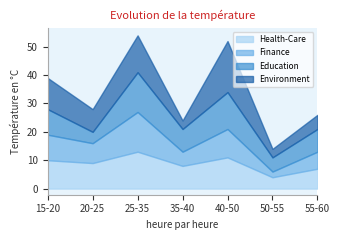

Reading right to left, list all the values displayed in this chart.

Health-Care: 55-60=7	50-55=4	40-50=11	35-40=8	25-35=13	20-25=9	15-20=10
Finance: 55-60=6	50-55=2	40-50=10	35-40=5	25-35=14	20-25=7	15-20=9
Education: 55-60=8	50-55=5	40-50=13	35-40=8	25-35=14	20-25=4	15-20=9
Environment: 55-60=5	50-55=3	40-50=18	35-40=3	25-35=13	20-25=8	15-20=11